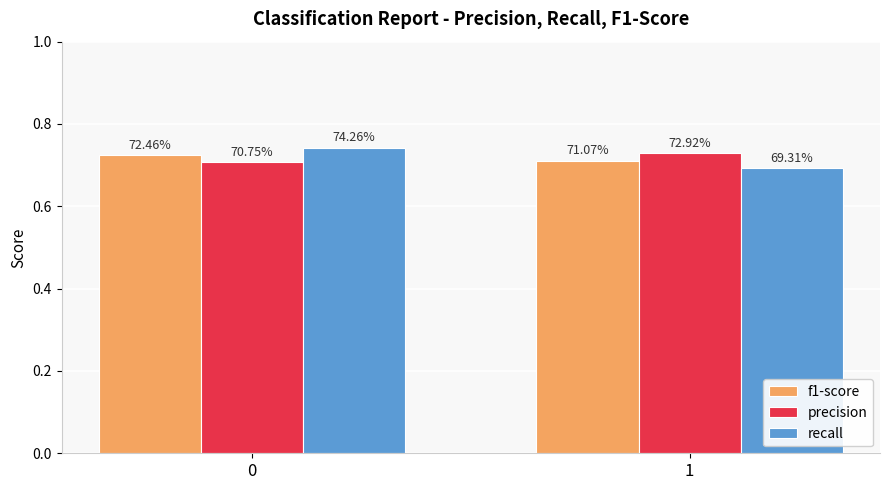

Are the bars horizontal?

No